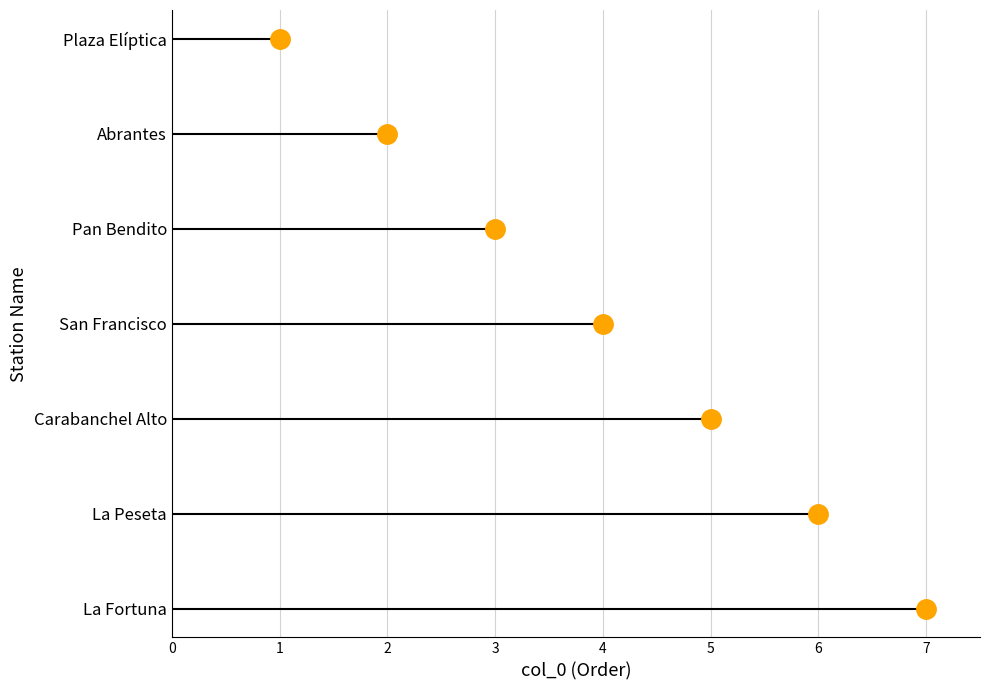

Rank the categories by value from lowest to highest.

Plaza Elíptica, Abrantes, Pan Bendito, San Francisco, Carabanchel Alto, La Peseta, La Fortuna